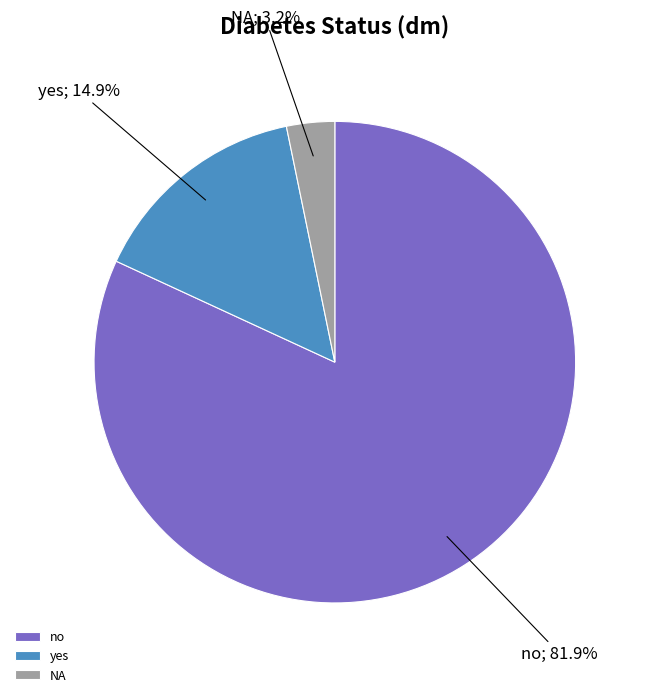

Is it true that no is 91% of the pie?

False